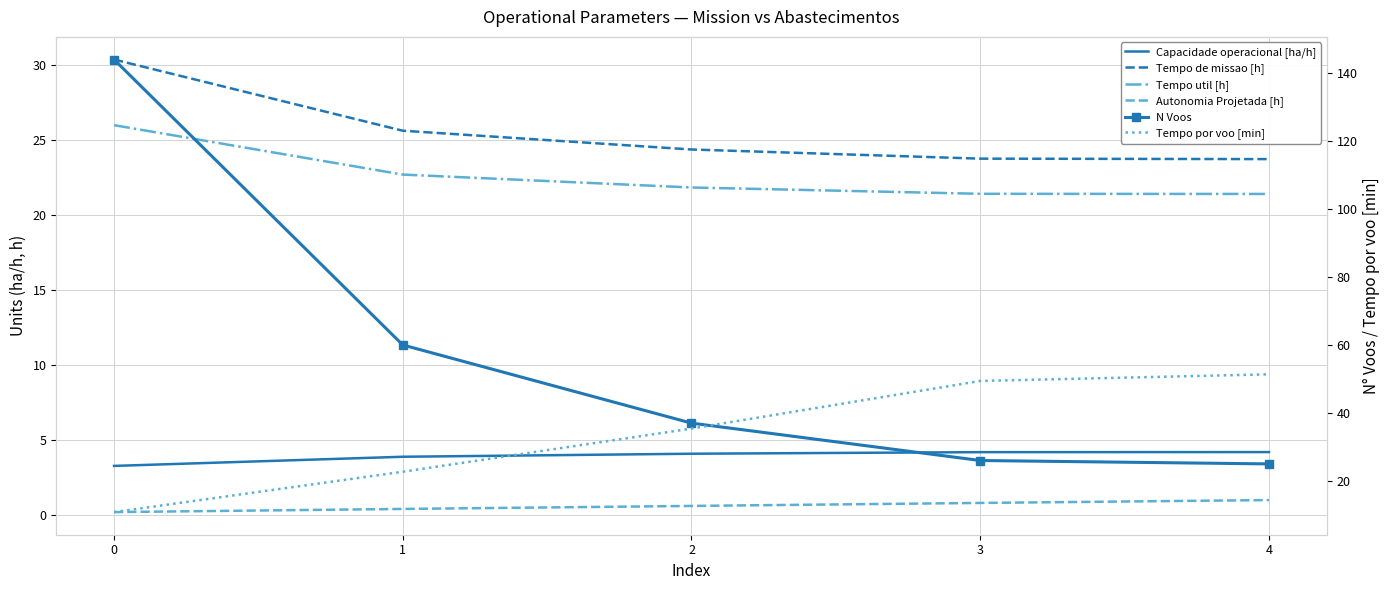

Rank the categories by N Voos value from lowest to highest.

4, 3, 2, 1, 0